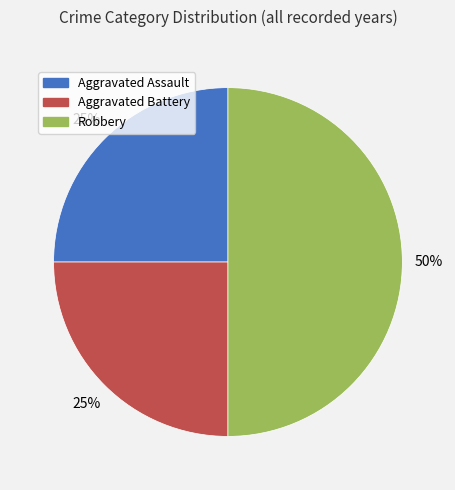

To the nearest percent, what is the difference between the largest and smallest slice percentages?

25%